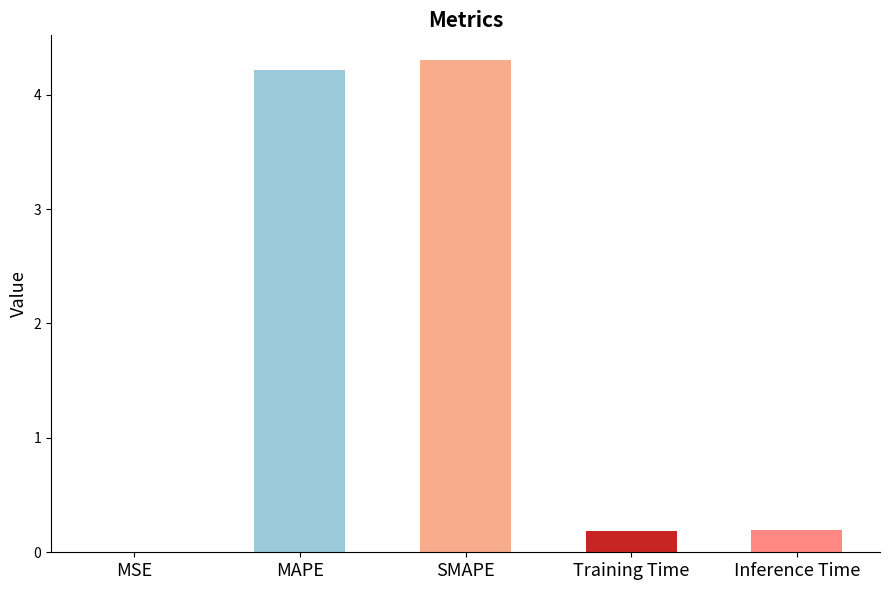

The value at Training Time is 0.2. True or false?

True